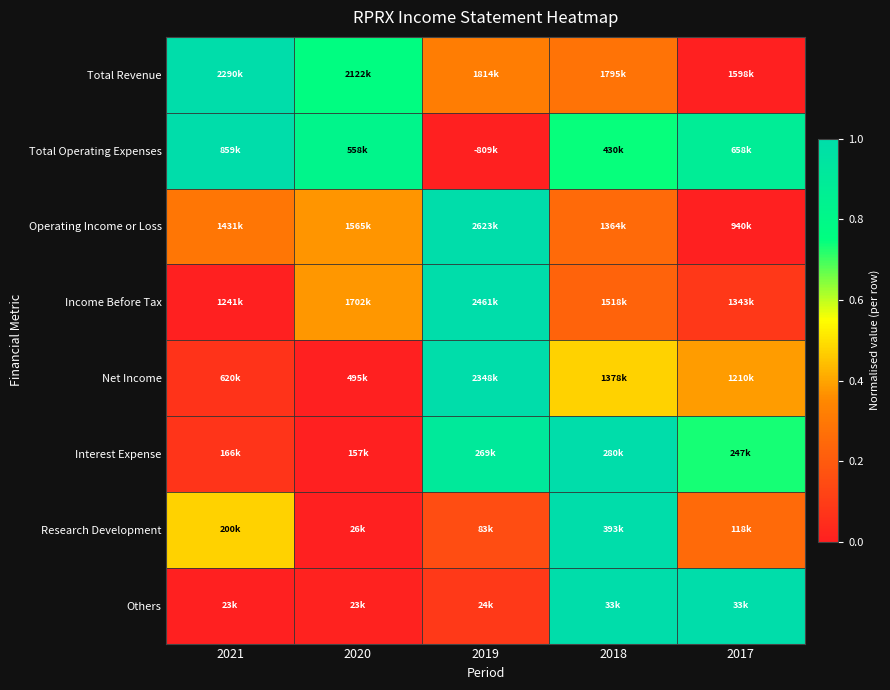

Which series has the largest total across all categories?

Total Operating Expenses